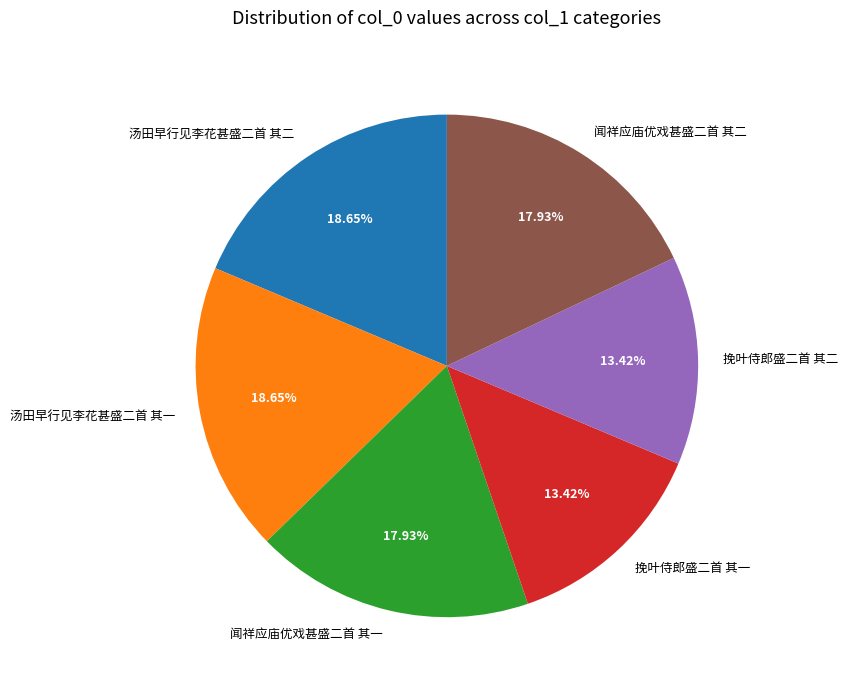

Do 闻祥应庙优戏甚盛二首 其一 and 挽叶侍郎盛二首 其一 together represent more than half of the pie?

No